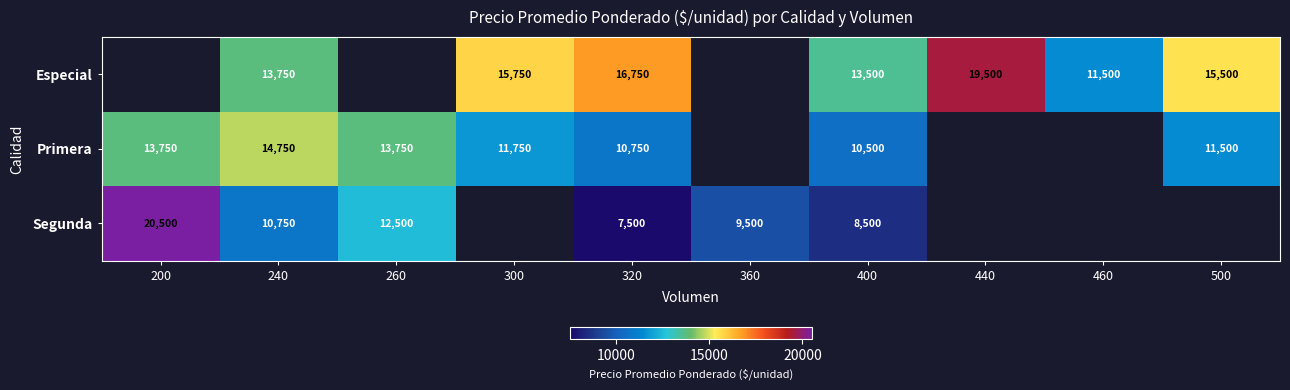

What is the spread (max minus min) of values at 400?

5000